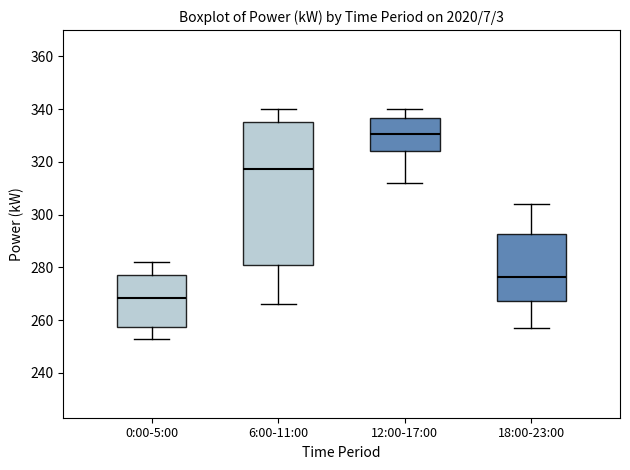

Comparing the boxes themselves (not the whiskers), which one is the tallest?

6:00-11:00